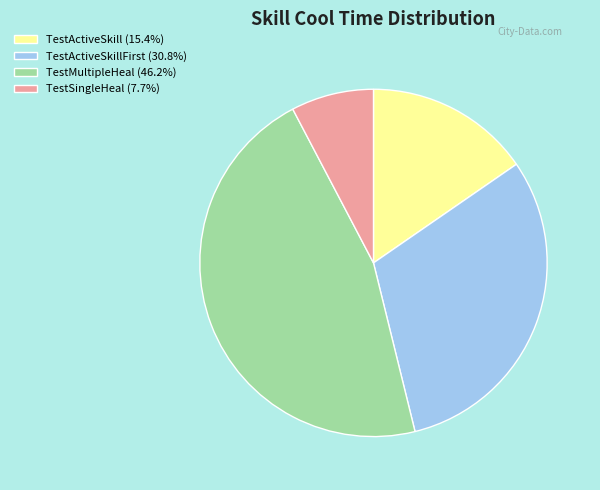

What is the ratio of the value at TestActiveSkill (15.4%) to the value at TestActiveSkillFirst (30.8%)?

0.5